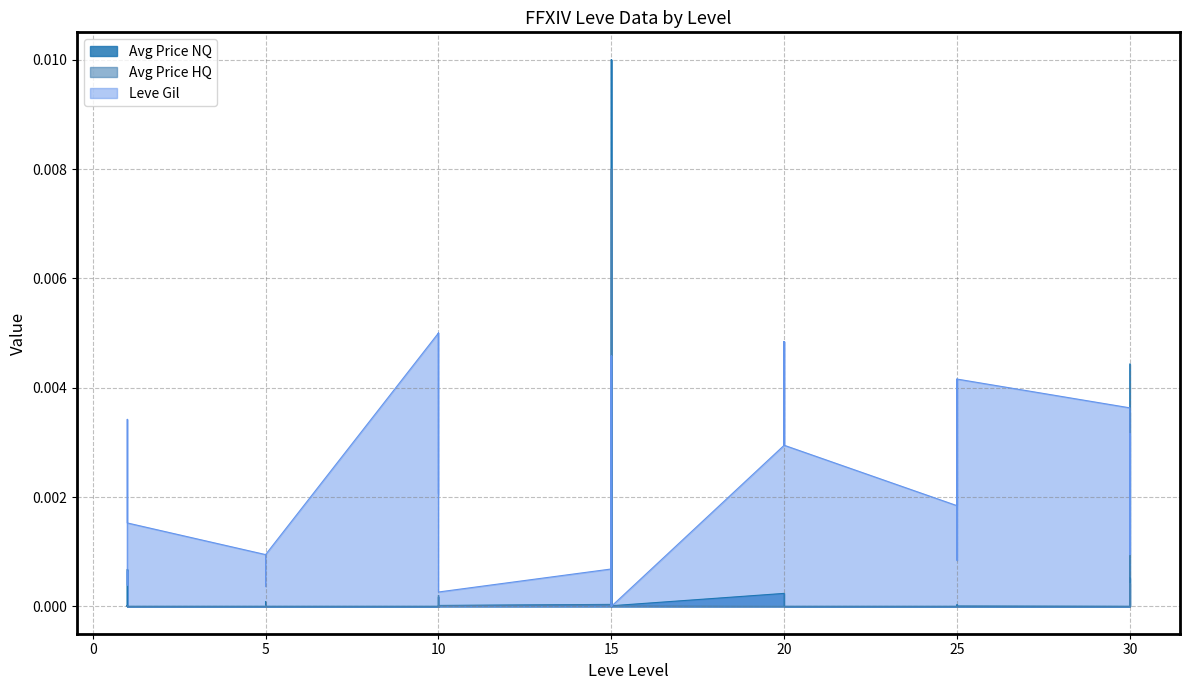

Which series has the largest range (max minus min)?

Avg Price NQ